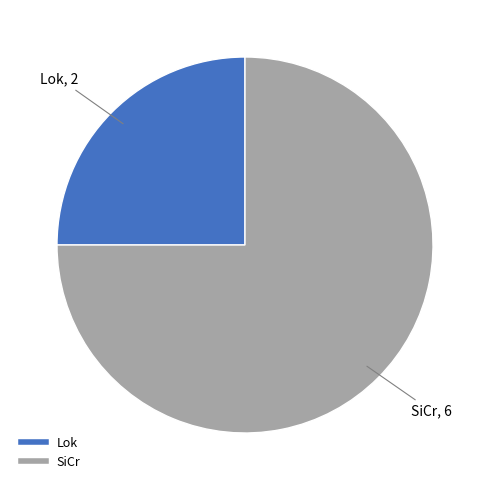

Approximately how many times larger is the value at SiCr compared to Lok?

3.0